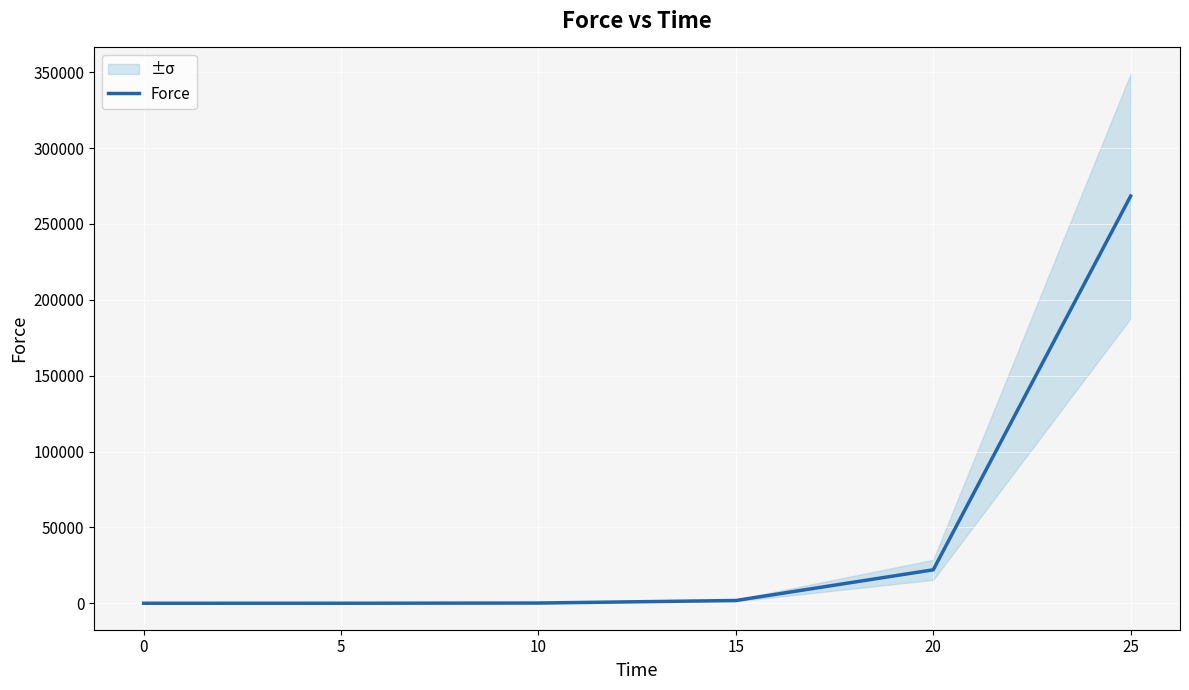

What is the difference between the second highest and minimum values?

22036.5